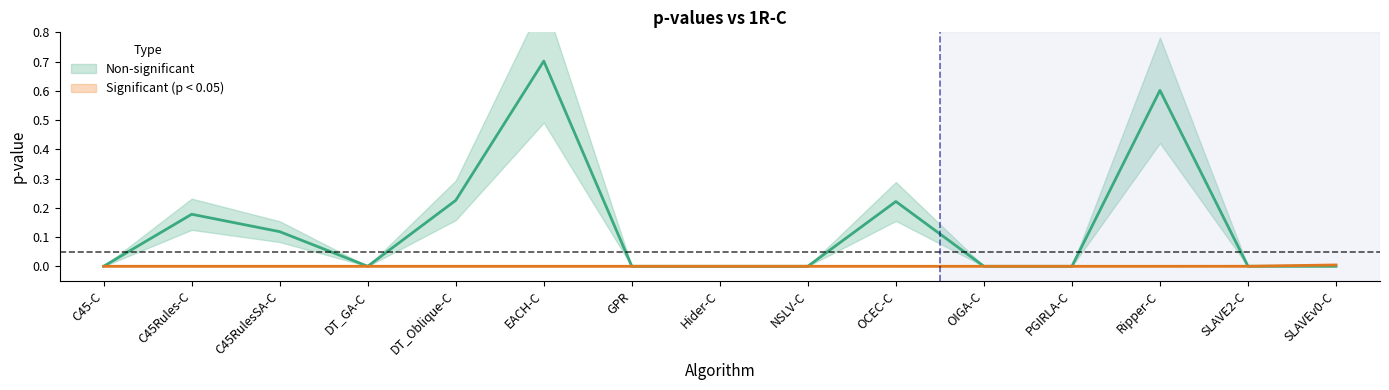

Is this an area chart (filled region under the line)?

No